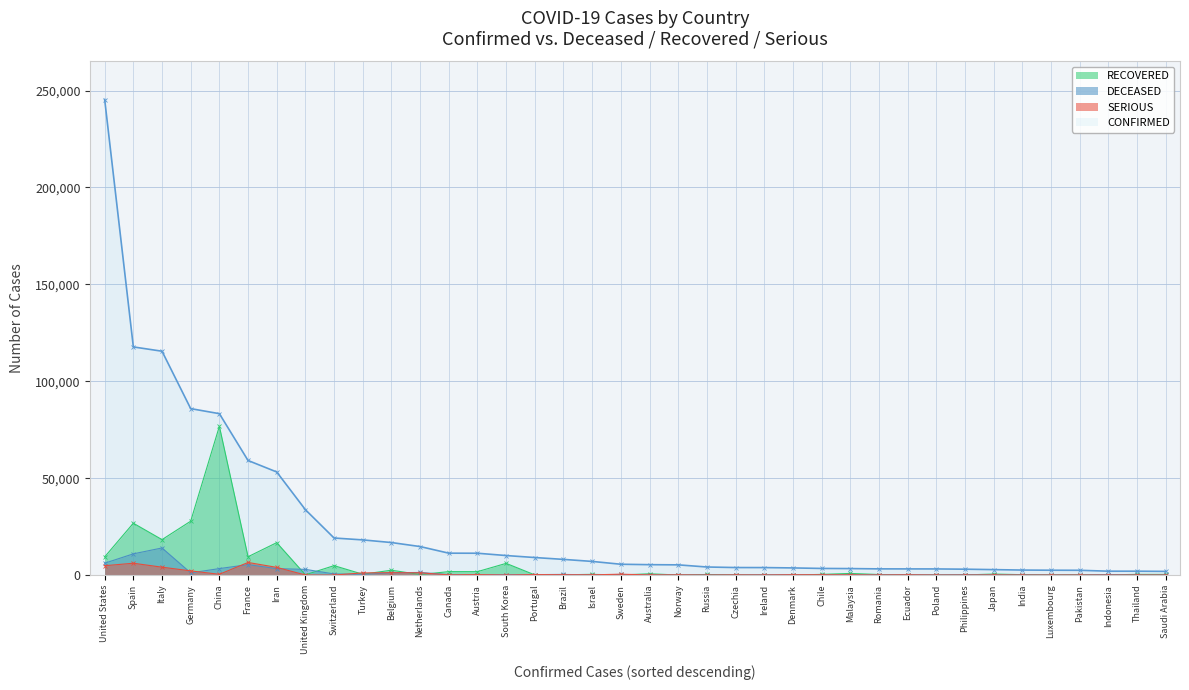

What position from the right is Switzerland?

30